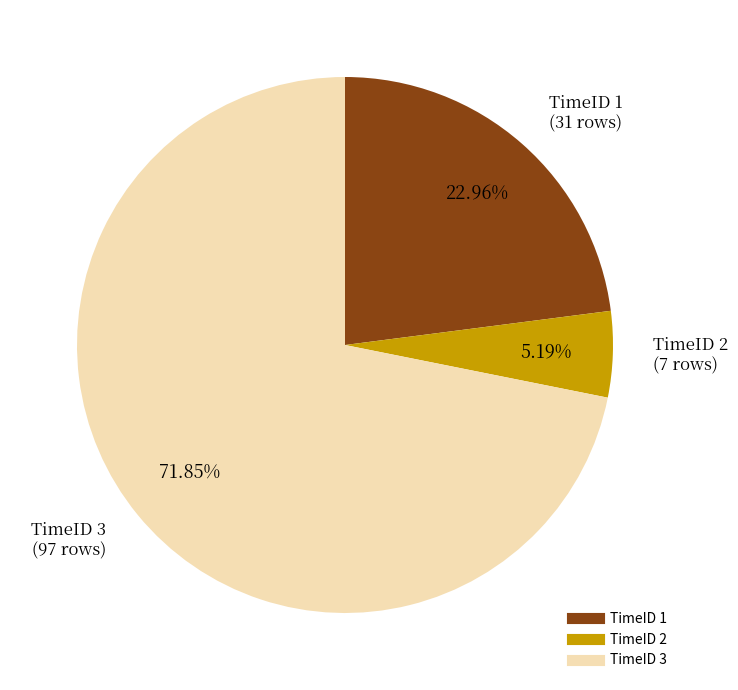

True or false: TimeID 3 accounts for 64% of the total.

False